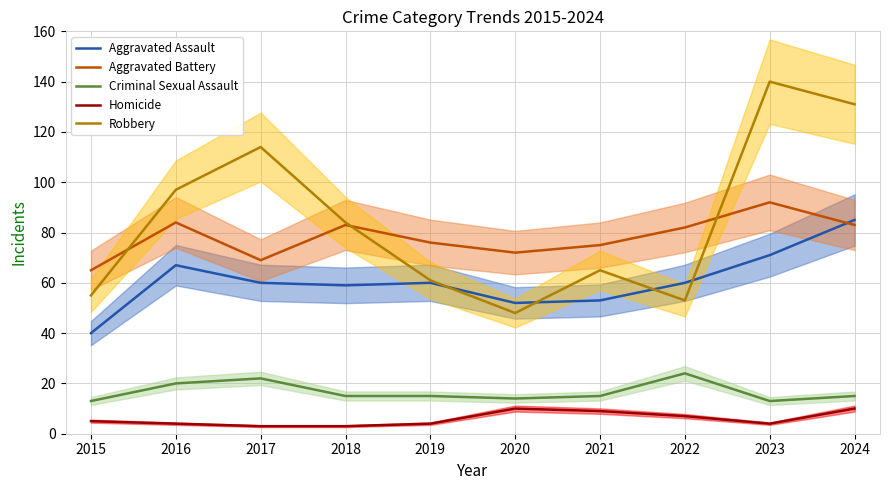

What is the average value of the Criminal Sexual Assault series?

17